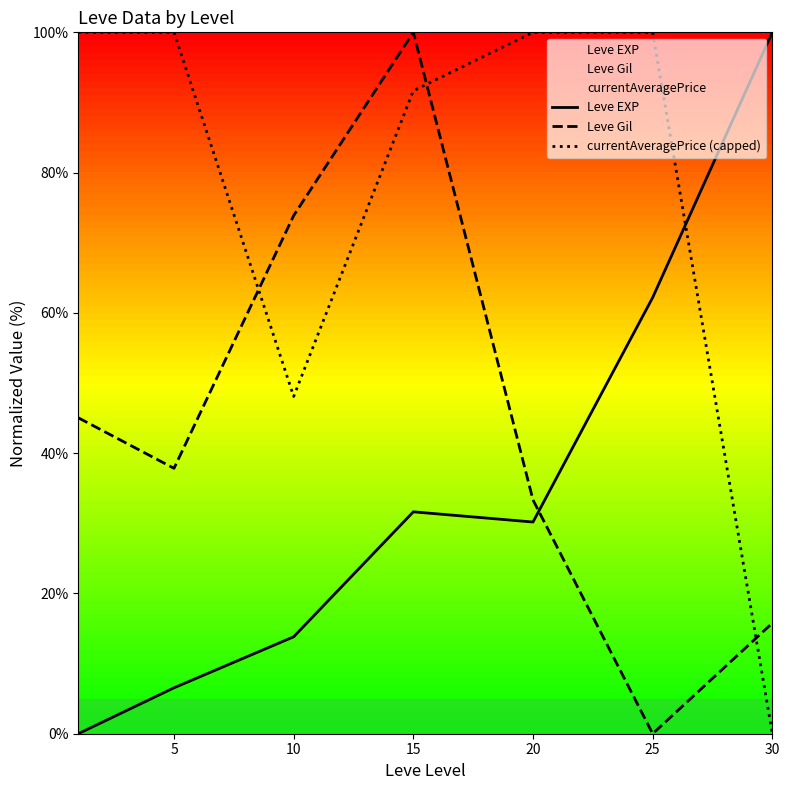

The value of currentAveragePrice (capped) at 30 is -39.6. True or false?

False